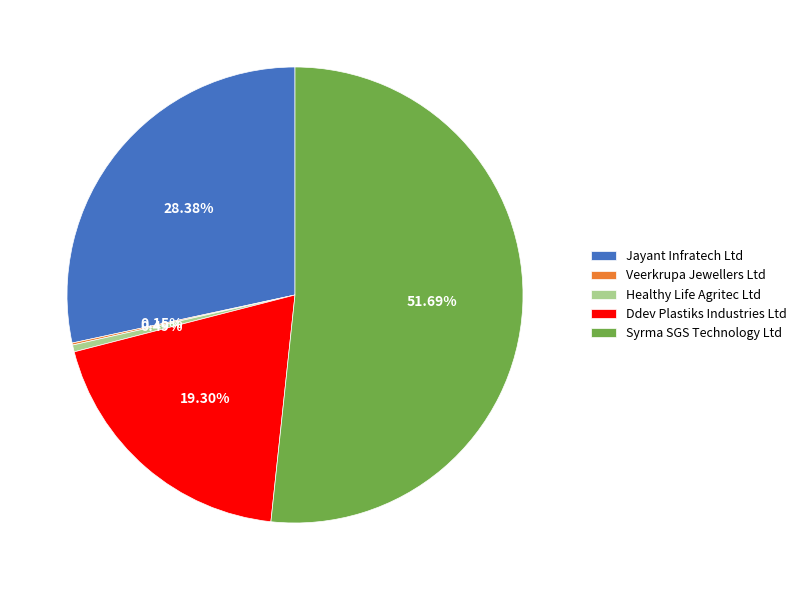

Is it true that Jayant Infratech Ltd is 18% of the pie?

False